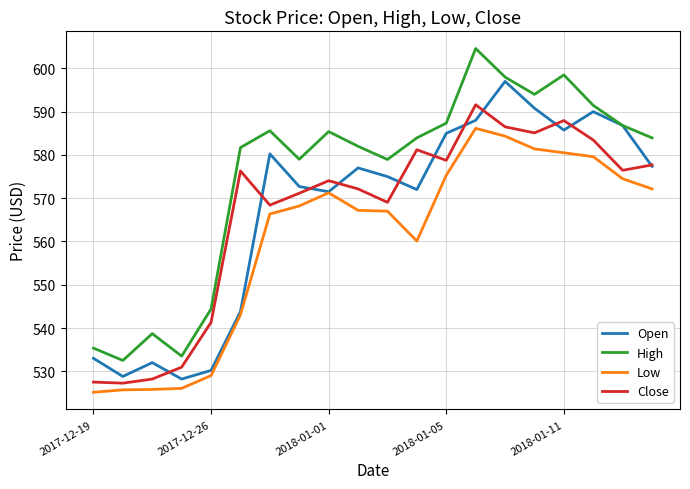

Which series has the largest total across all categories?

High